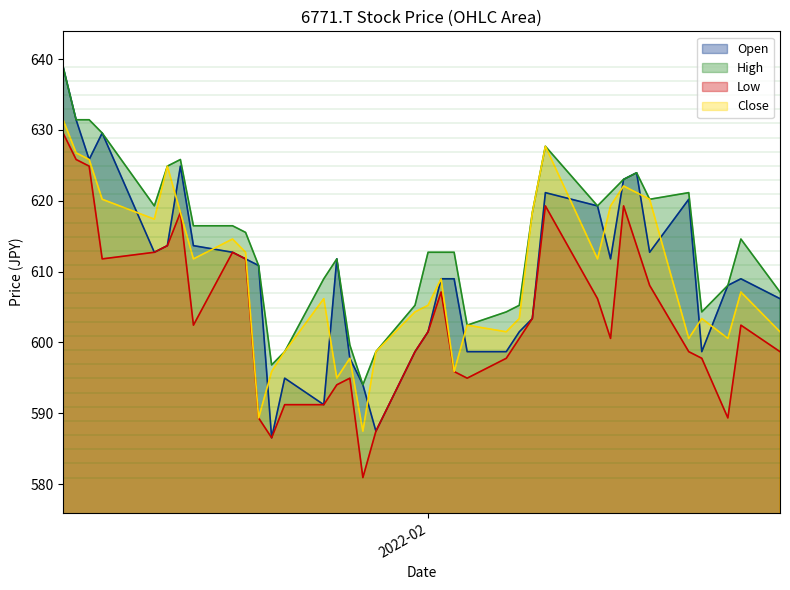

How many interior local valleys does the Open series have?

9